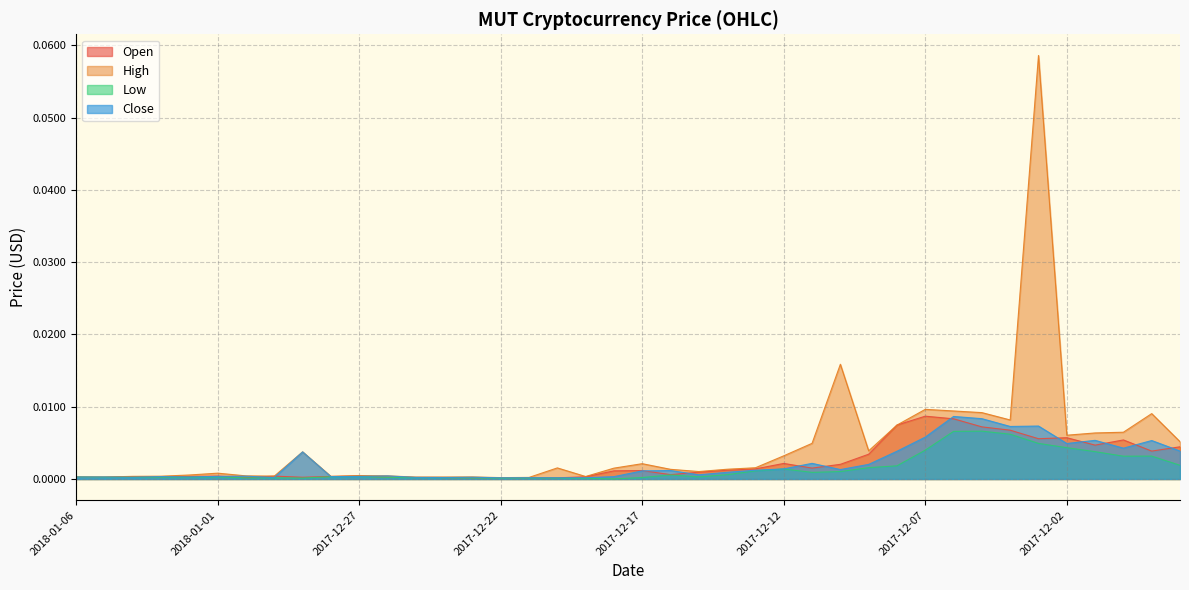

True or false: Low and High intersect in this chart.

False